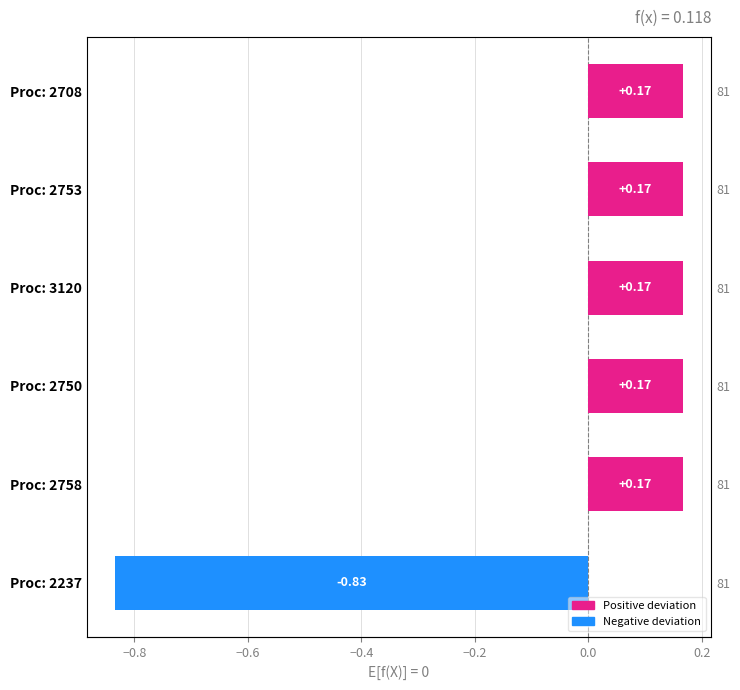

How many data points are less than 0?

1